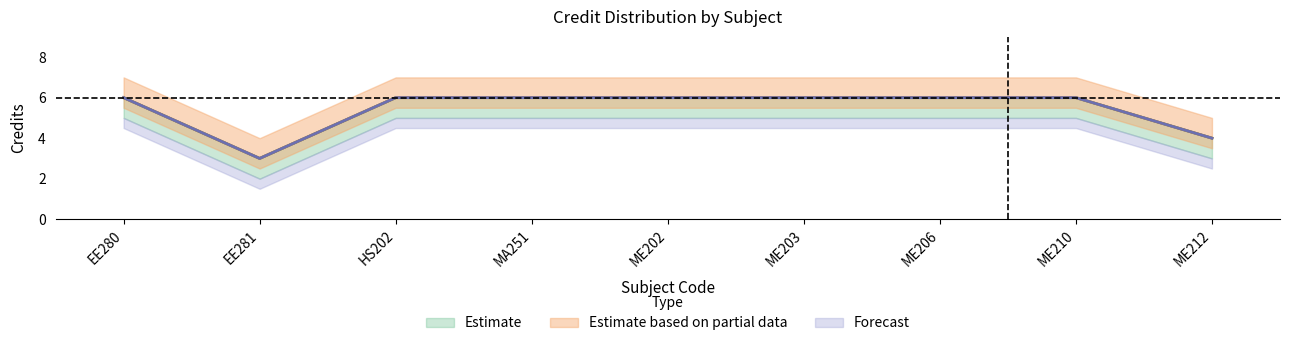

What is the label of the 2nd point from the left?

EE281